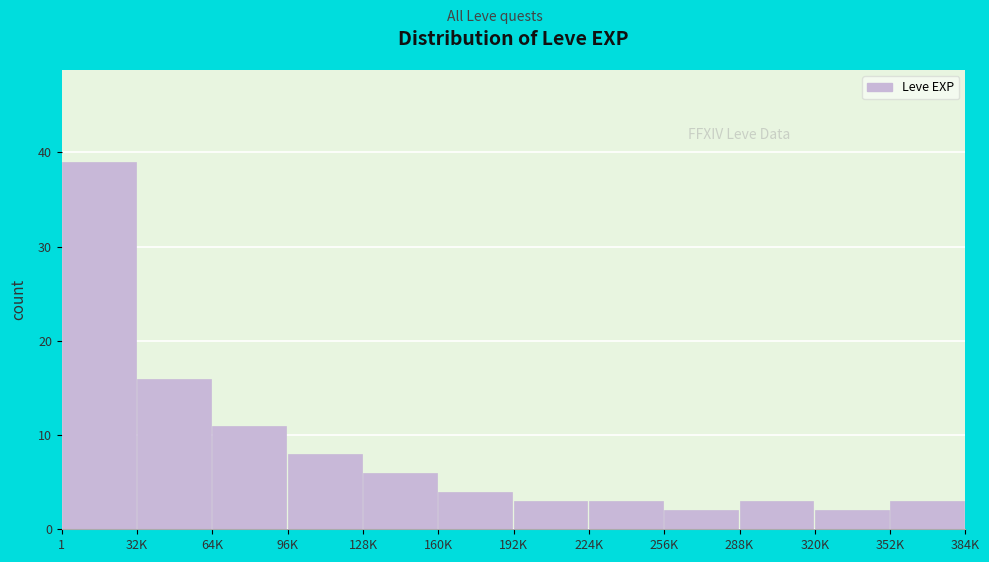

Reading left to right, what are all the values shown in this chart?

39	16	11	8	6	4	3	3	2	3	2	3